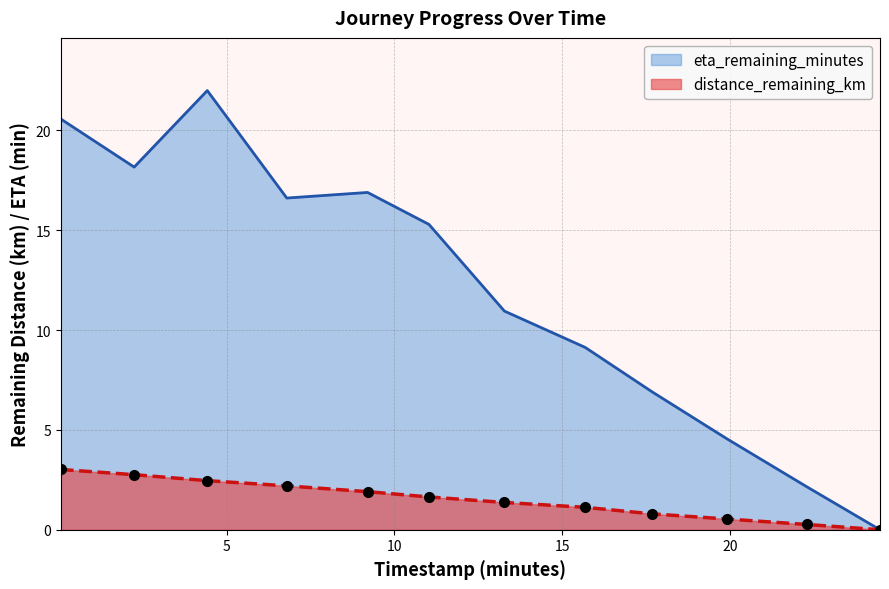

True or false: eta_remaining_minutes and distance_remaining_km cross at least once.

False